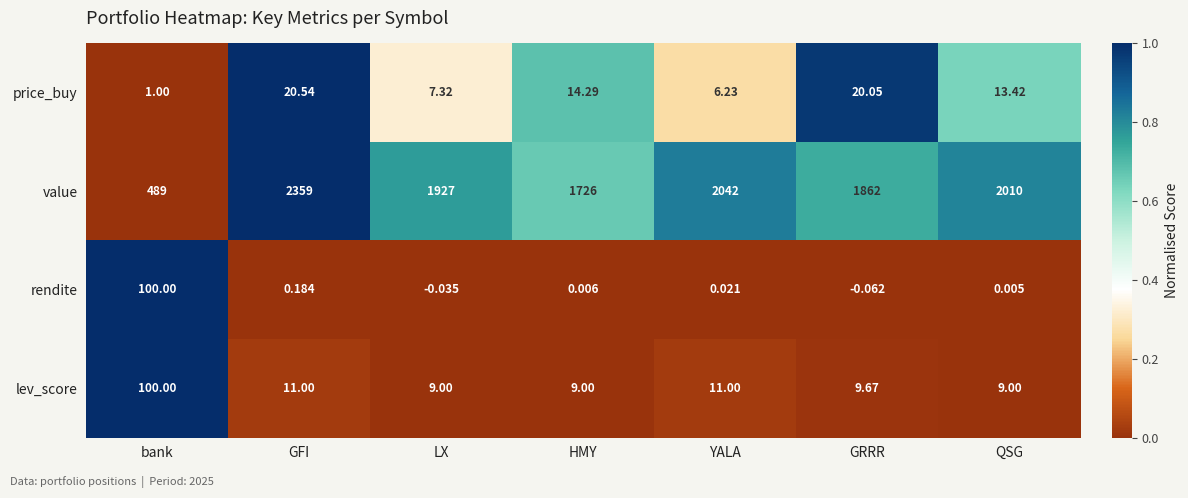

Which series has the largest total across all categories?

value